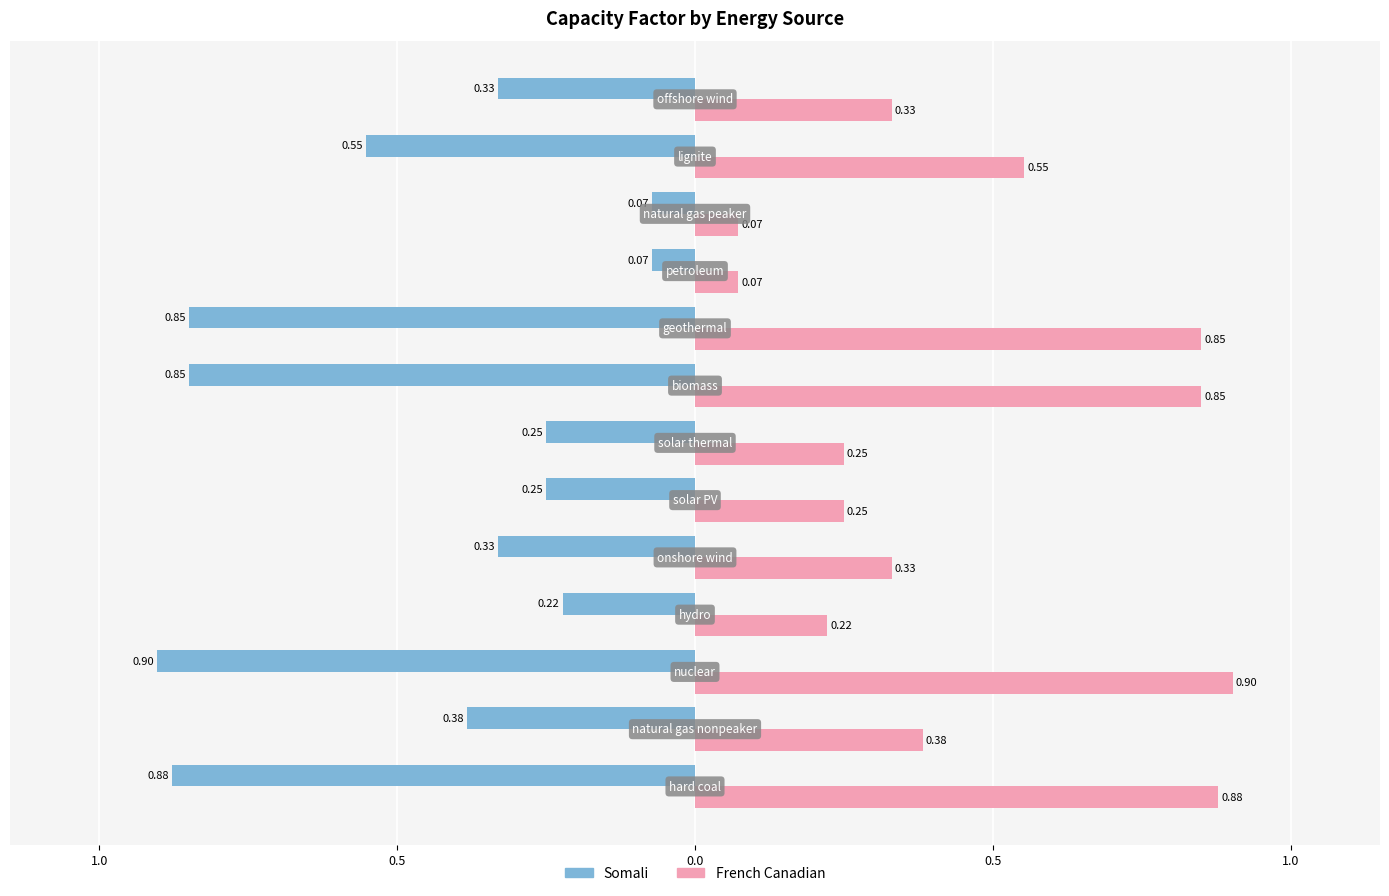

List the series in order of their peak value, lowest first.

Somali, French Canadian